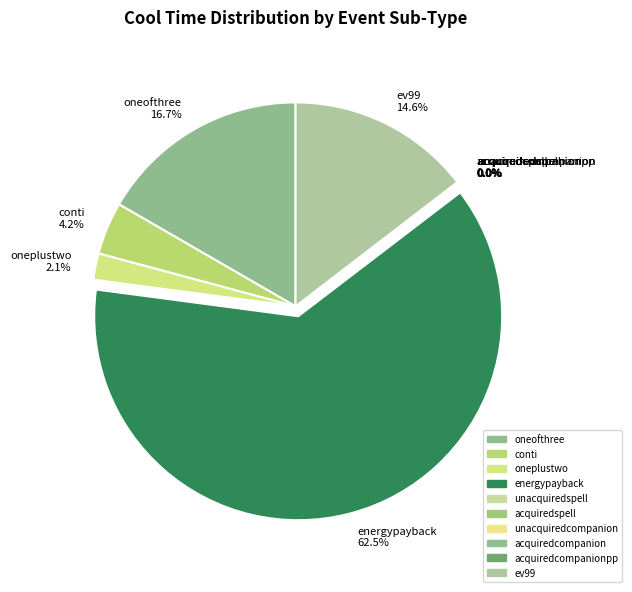

Which slice is the largest?

energypayback 62.5%